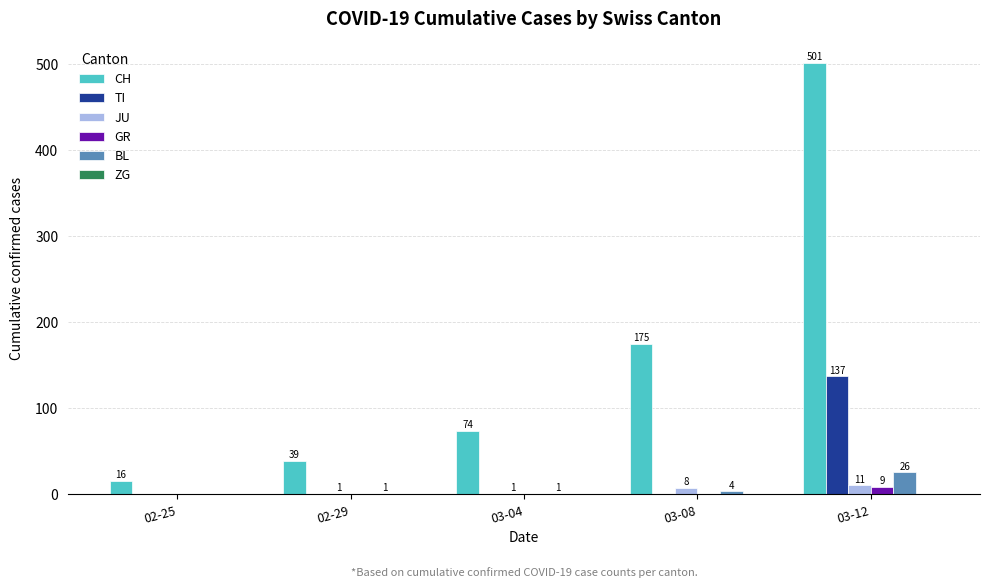

At which label is JU closest to 5?

03-08